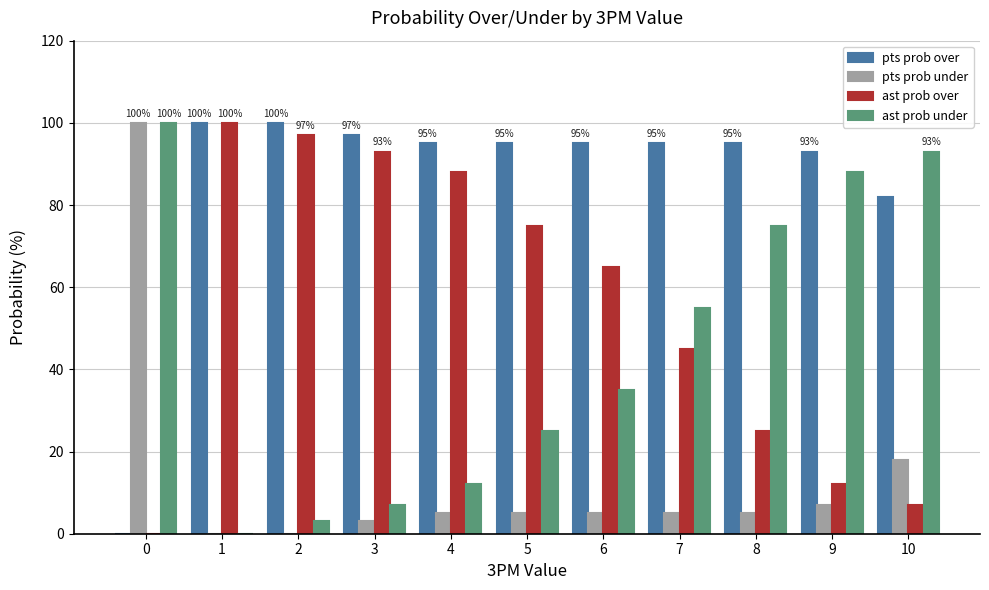

Reading left to right, transcribe all the data shown in this chart.

pts prob over: 0=0	1=100	2=100	3=97	4=95	5=95	6=95	7=95	8=95	9=93	10=82
pts prob under: 0=100	1=0	2=0	3=3	4=5	5=5	6=5	7=5	8=5	9=7	10=18
ast prob over: 0=0	1=100	2=97	3=93	4=88	5=75	6=65	7=45	8=25	9=12	10=7
ast prob under: 0=100	1=0	2=3	3=7	4=12	5=25	6=35	7=55	8=75	9=88	10=93